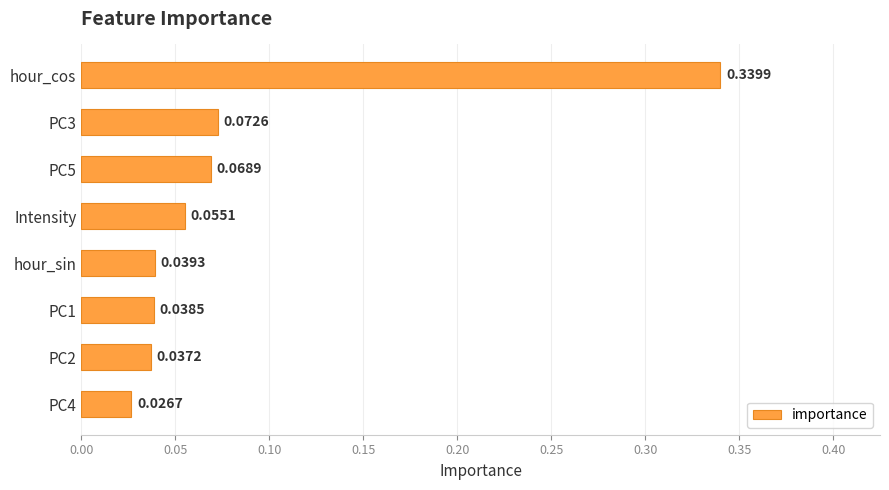

Between PC2 and hour_cos, which is larger?

hour_cos